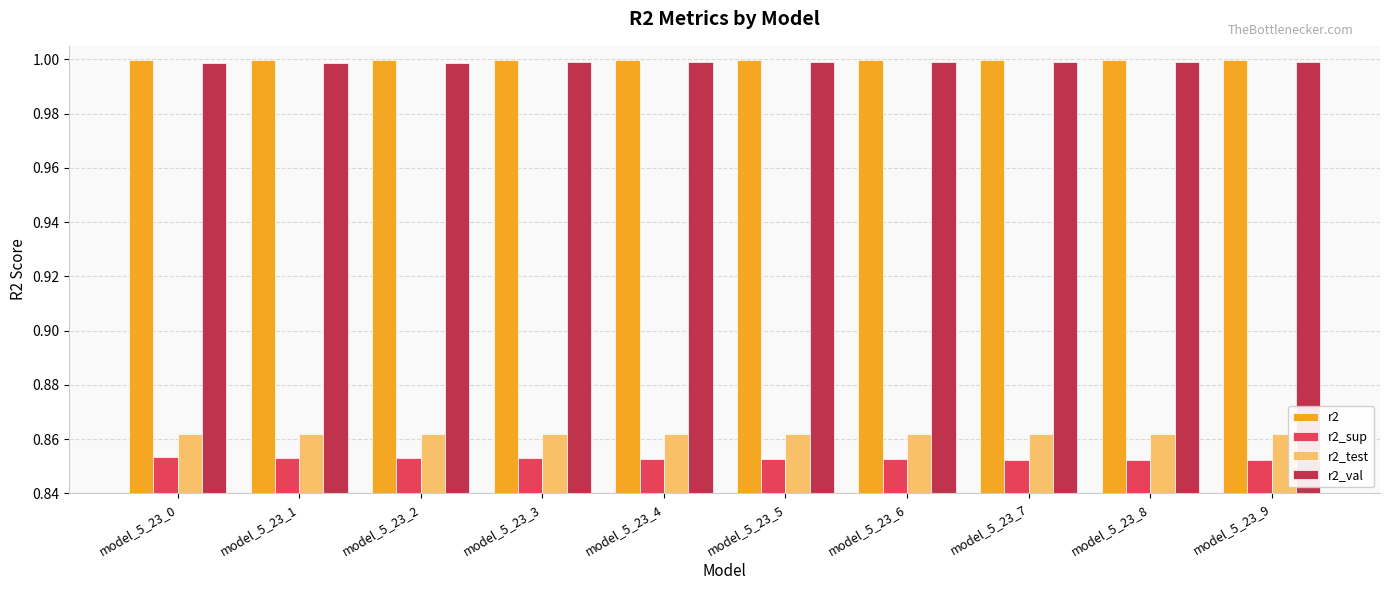

True or false: r2 has a value of 1.0 at model_5_23_9.

True